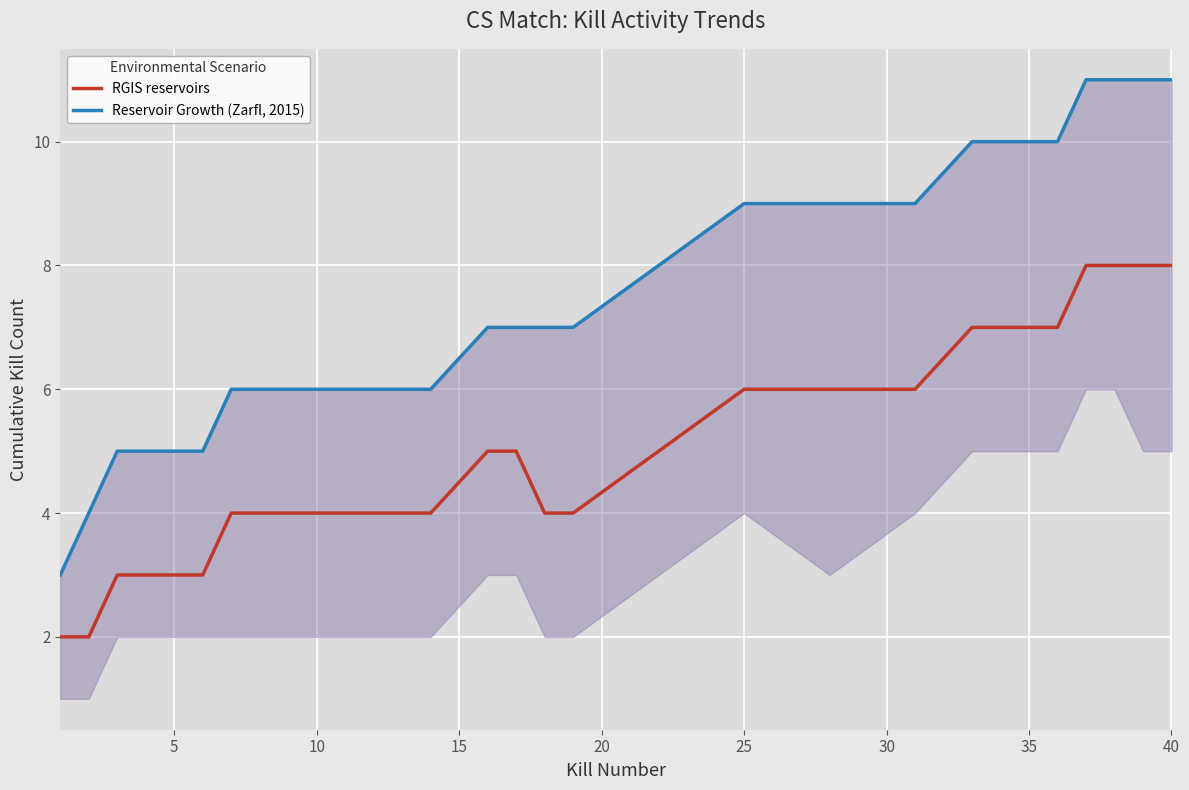

True or false: Reservoir Growth (Zarfl, 2015) has more than 1 interior local peaks.

False